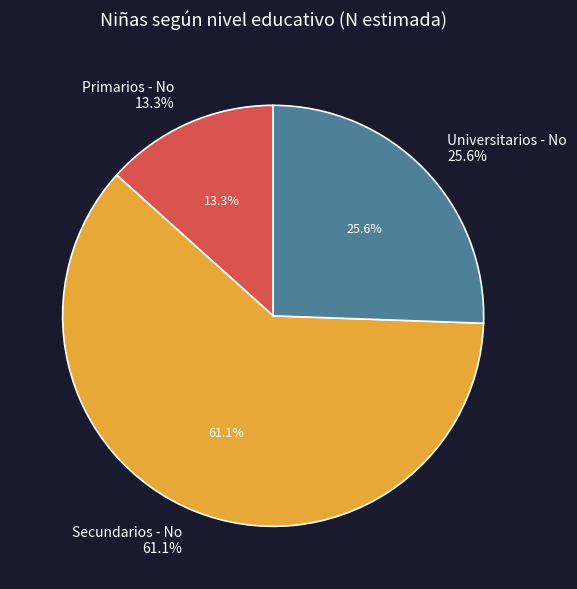

The Secundarios - No slice represents 74% of the pie. True or false?

False